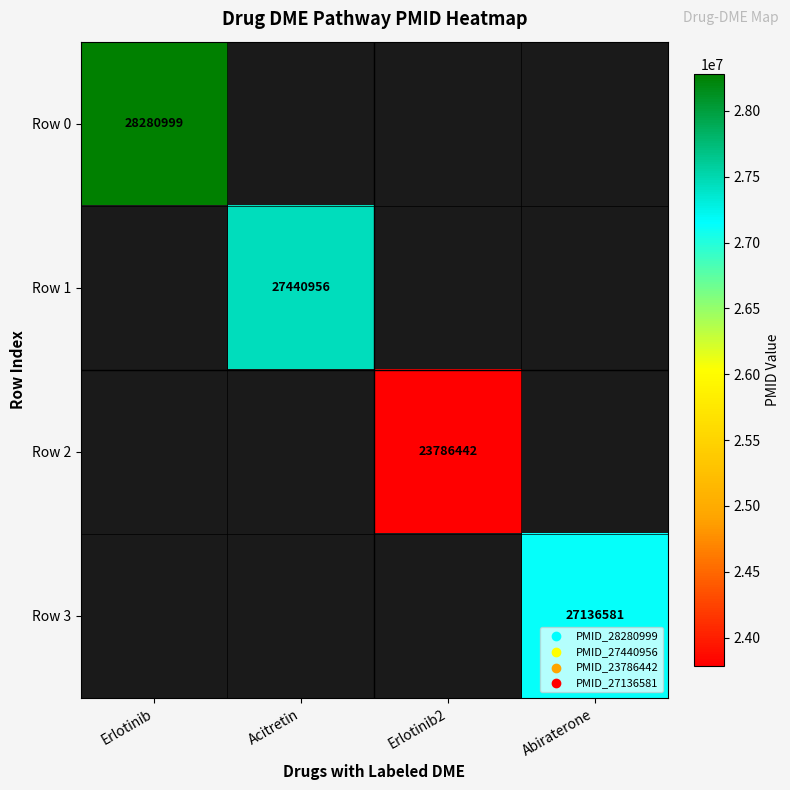

Which label corresponds to the largest value in the chart?

Erlotinib